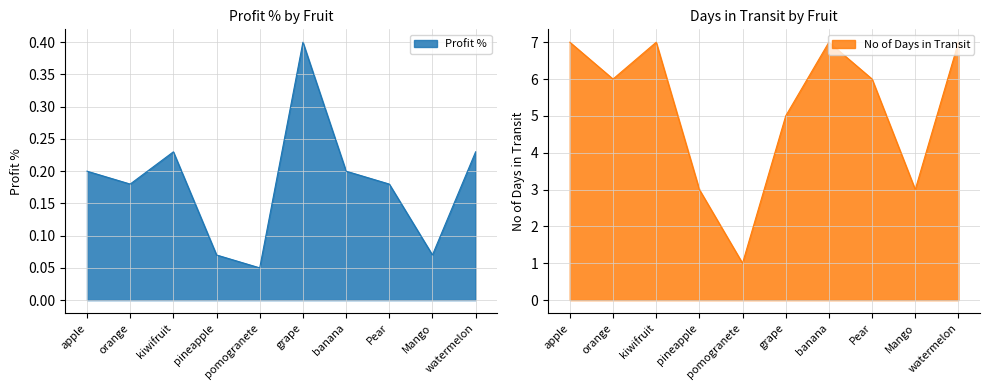

True or false: No of Days in Transit and Profit % intersect in this chart.

False